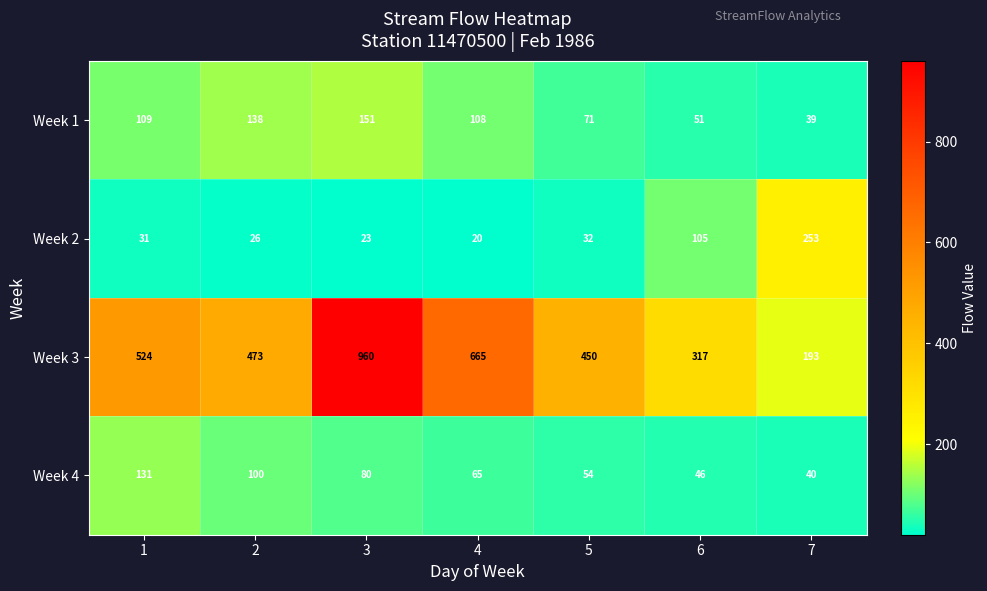

At which category does the chart reach its minimum across all series?

4